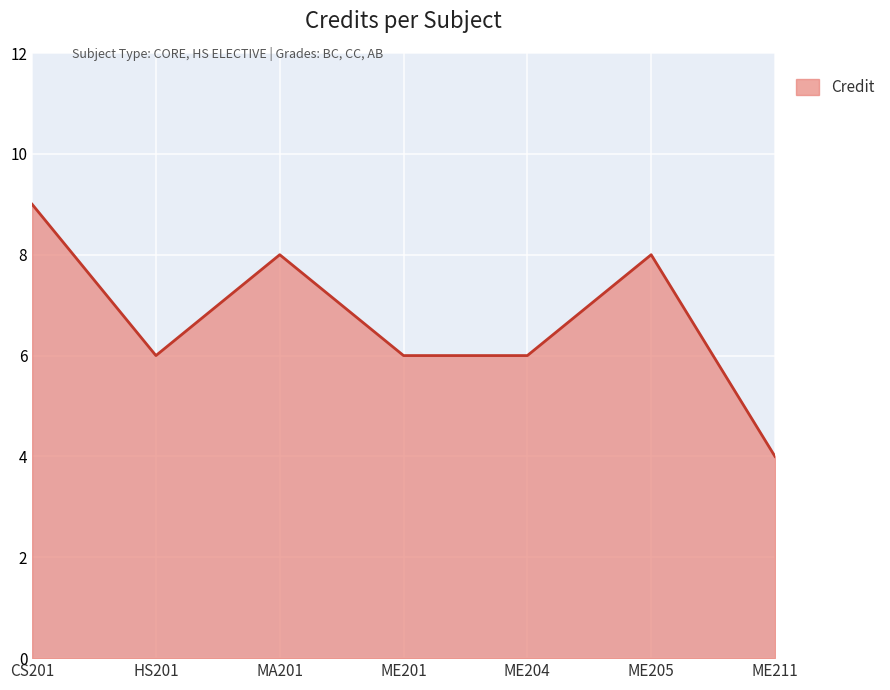

Approximately how many times larger is the value at ME205 compared to CS201?

0.9